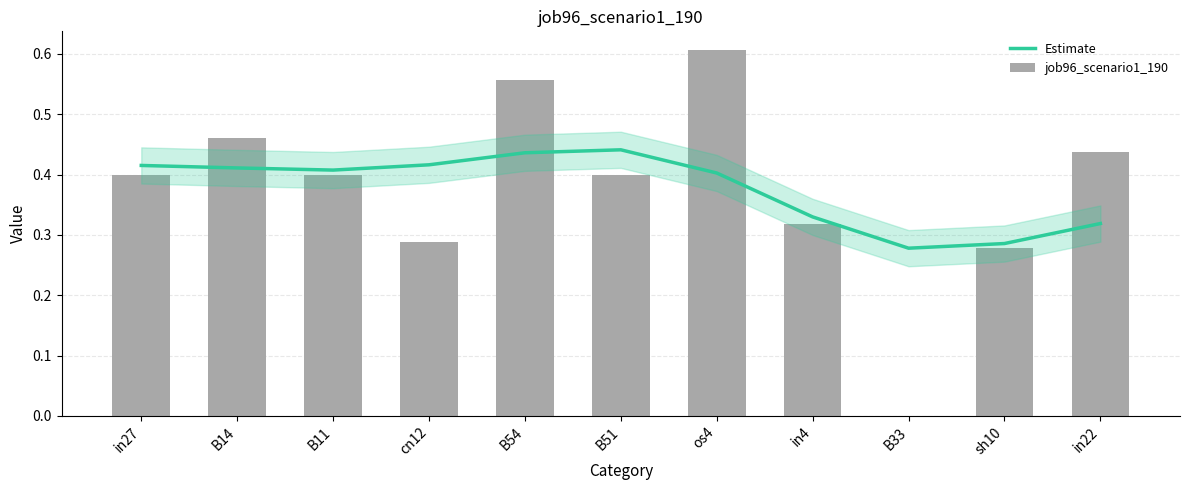

Where is Estimate nearest to the value 0?

B33